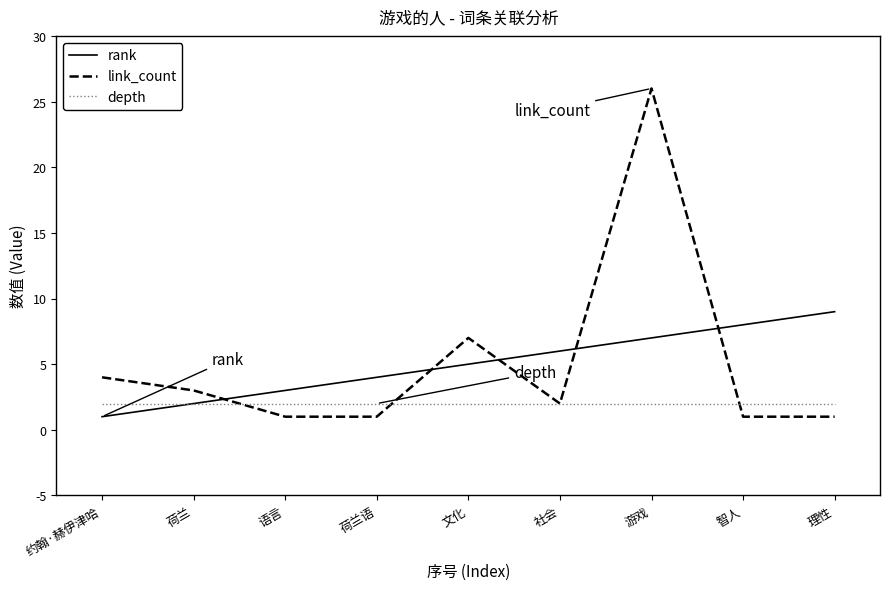

How many times do link_count and rank cross each other?

5